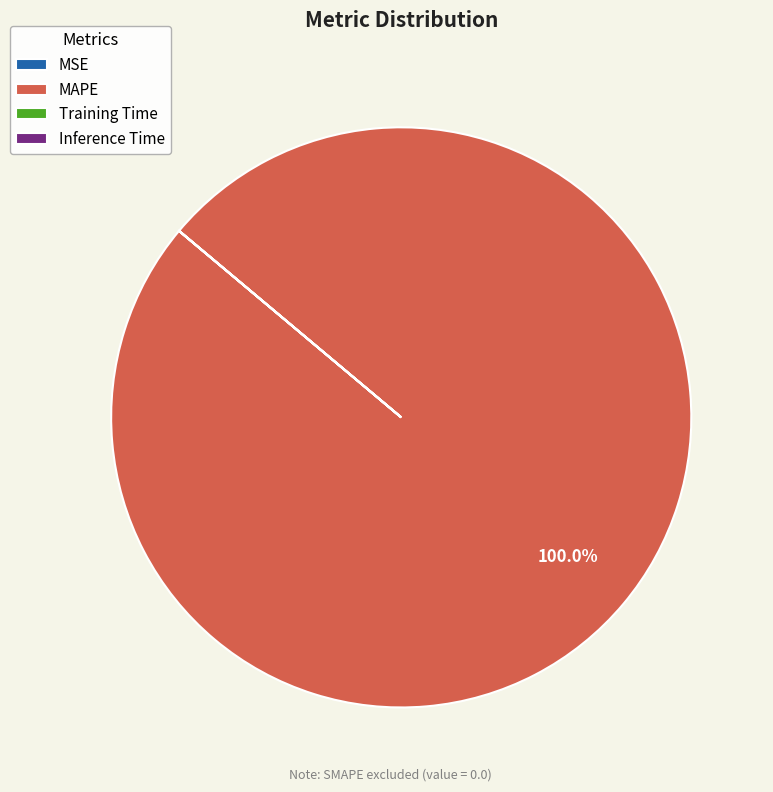

Is there a majority slice in this chart?

Yes